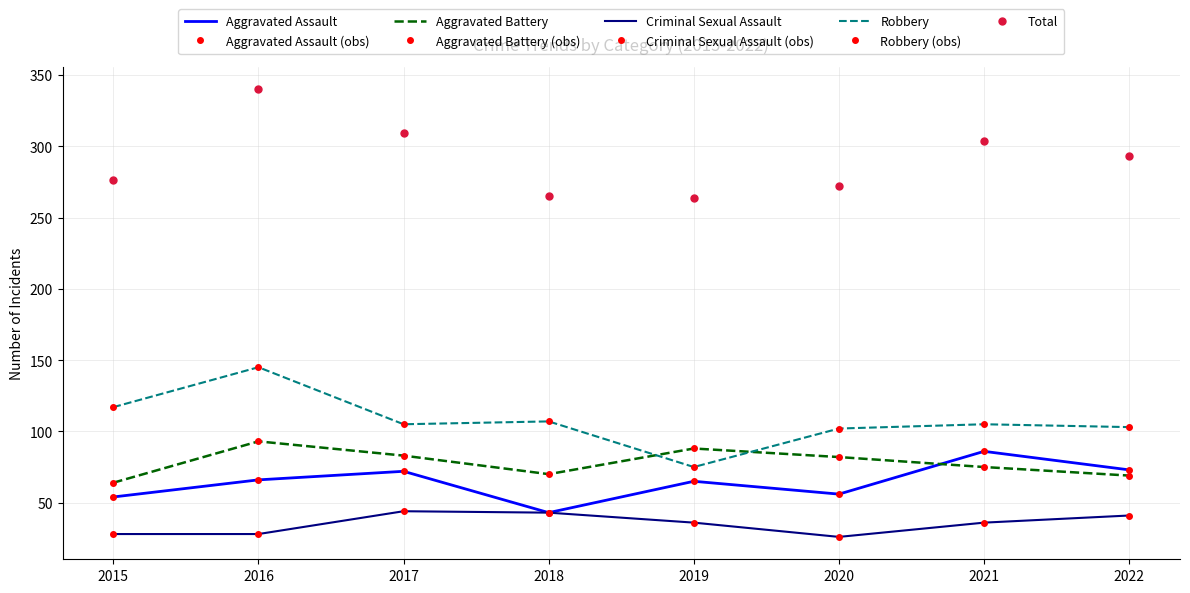

The value of Aggravated Battery at 2016 is 93. True or false?

True